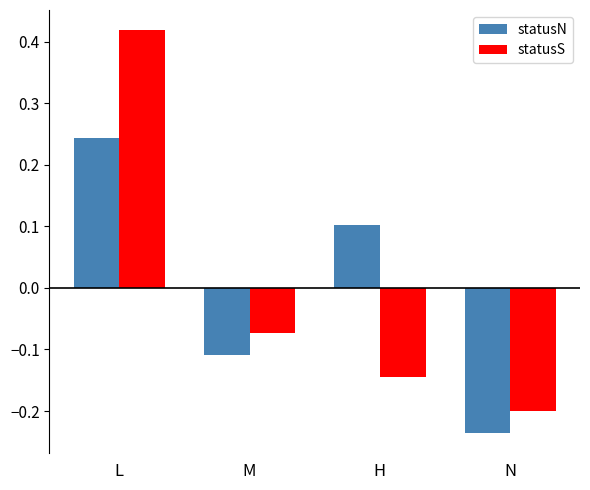

Between L and H, which series saw the biggest shift?

statusS